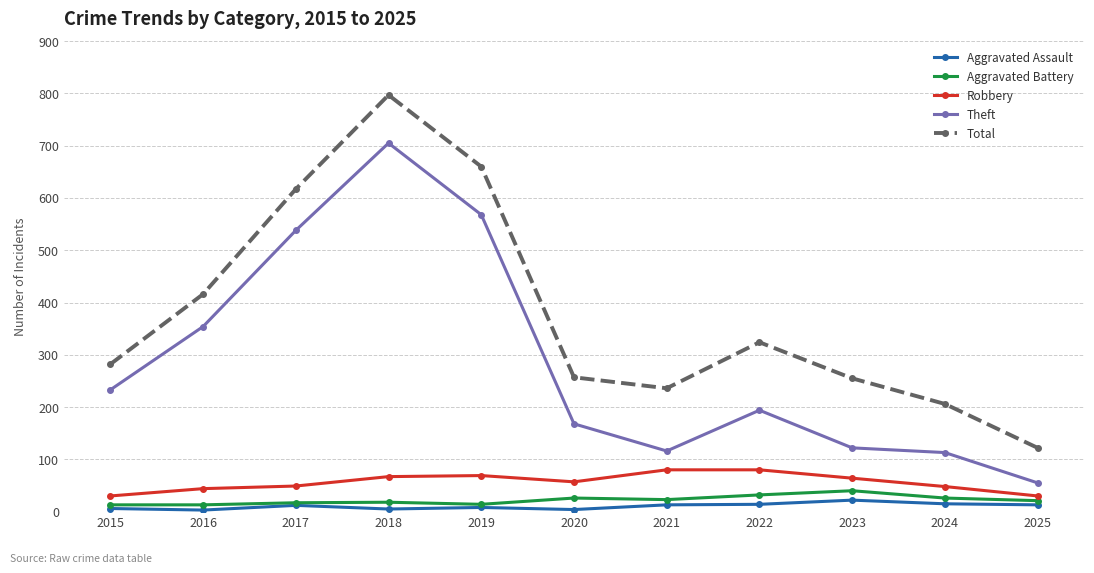

Which series has the widest spread of values?

Total